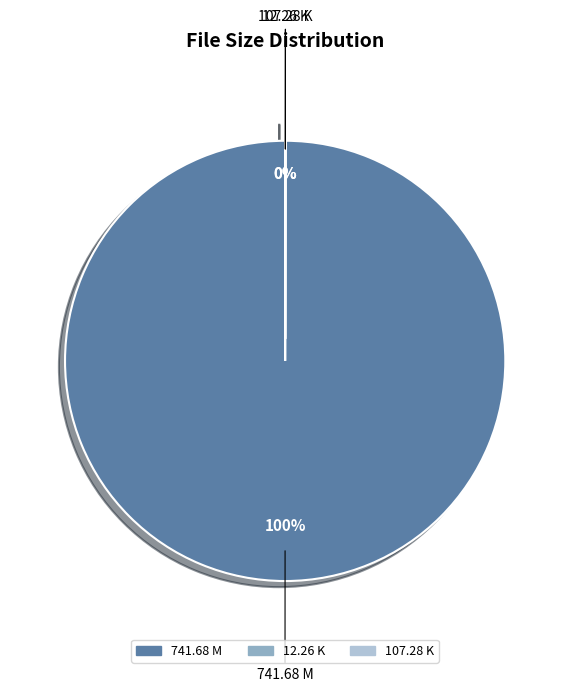

Does 741.68 M represent more than half of the total?

Yes